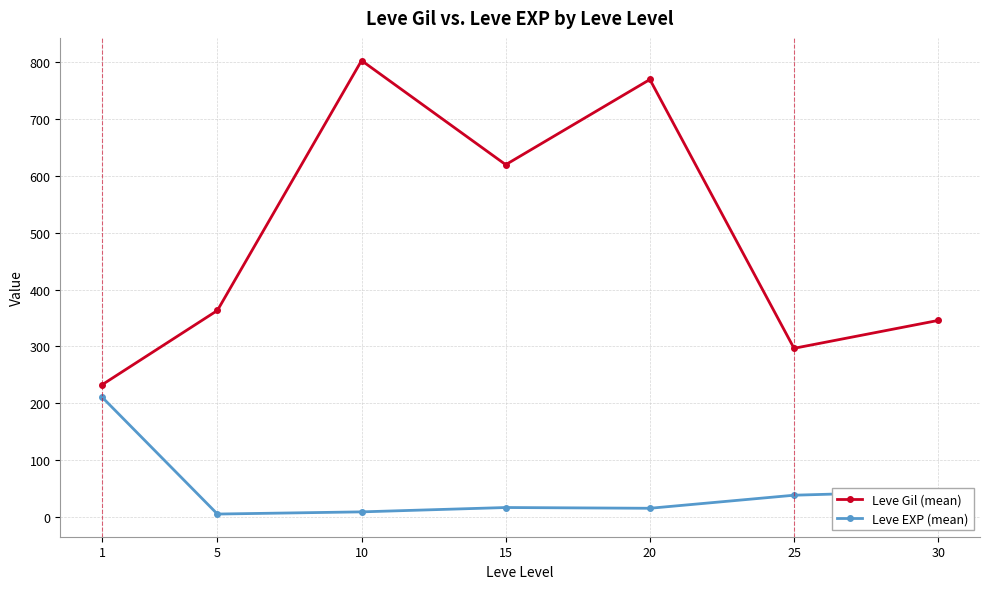

What is the value of the Leve EXP (mean) point at the 5th from the left?

15.0